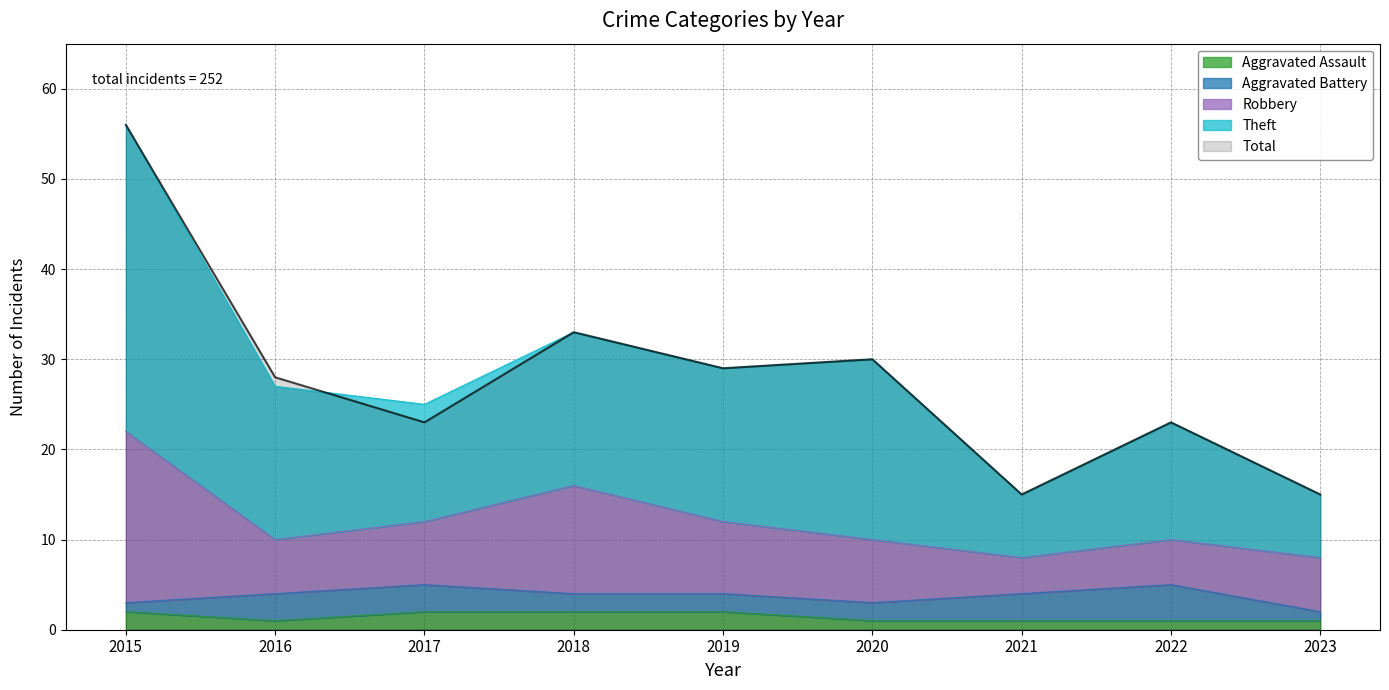

What is the minimum value for Total?

15